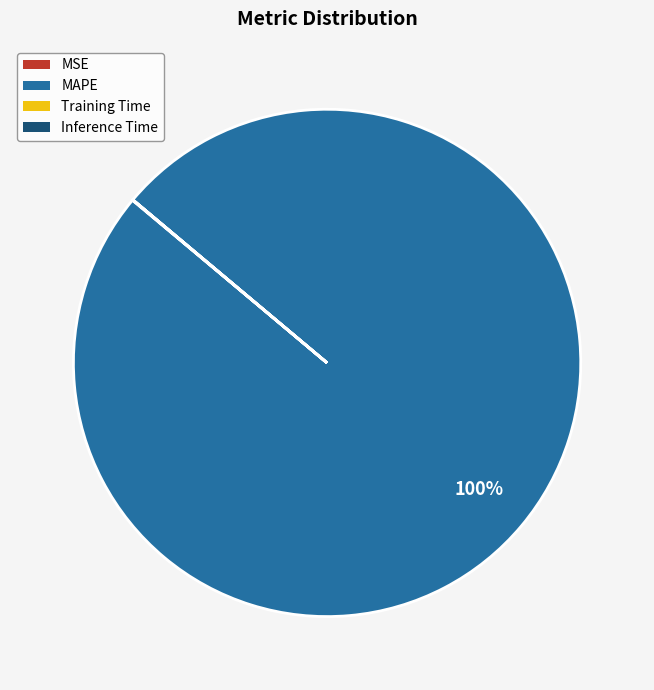

To the nearest percent, what is the difference between the largest and smallest slice percentages?

100%